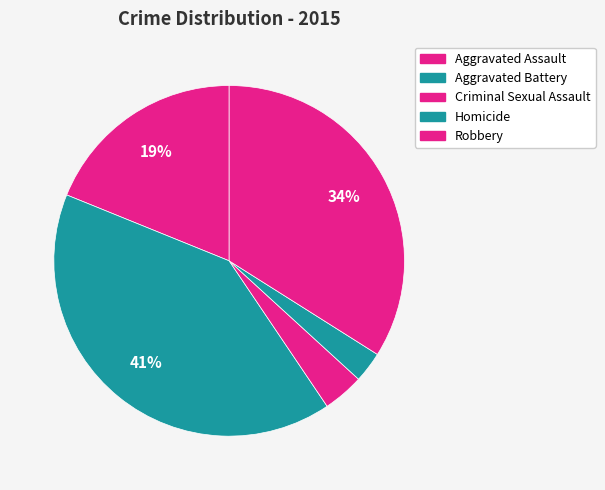

The Robbery slice represents 34% of the pie. True or false?

True